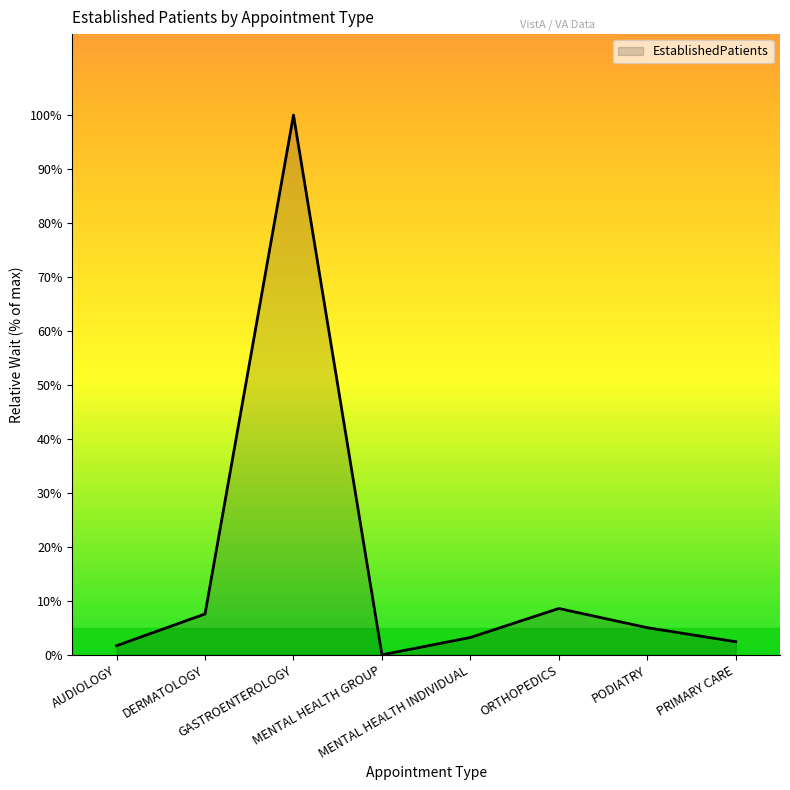

What is the maximum value shown in the chart?

100.0